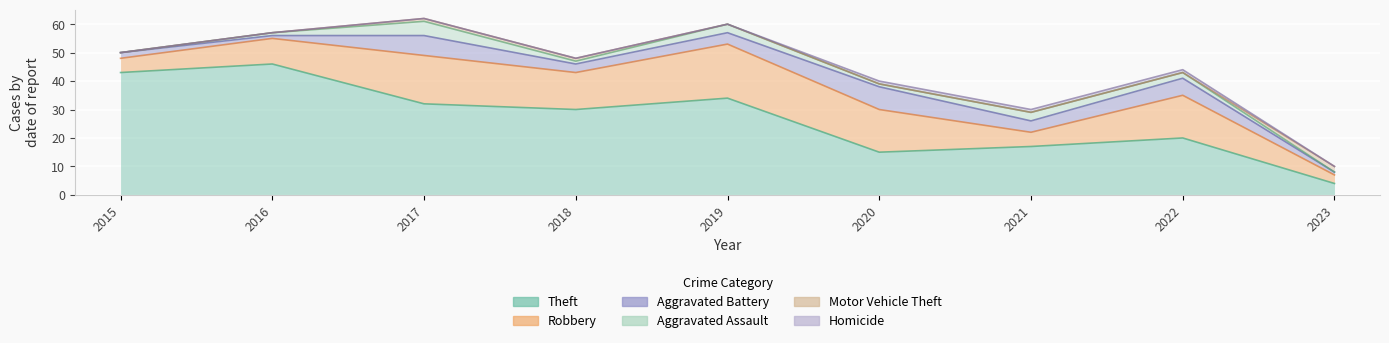

What is the sum of all Theft values?

241